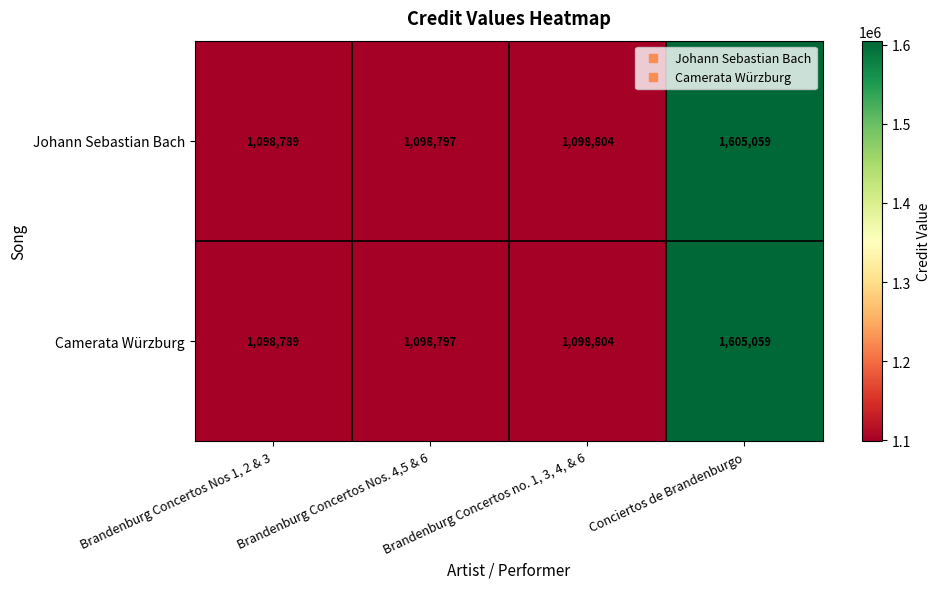

The value of Camerata Würzburg at Brandenburg Concertos Nos 1, 2 & 3 is 1972789. True or false?

False